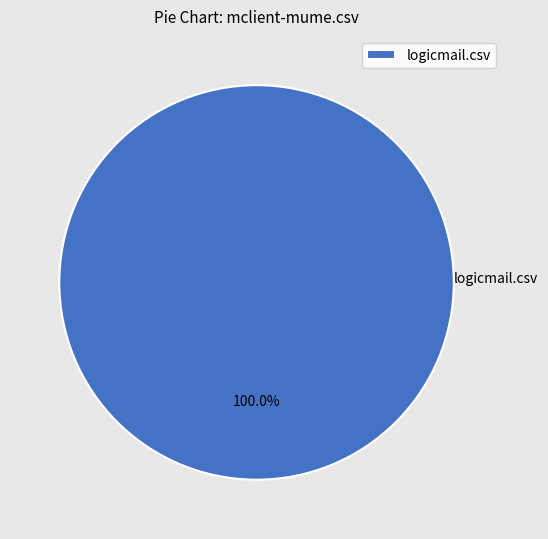

Does any single category account for the majority?

Yes